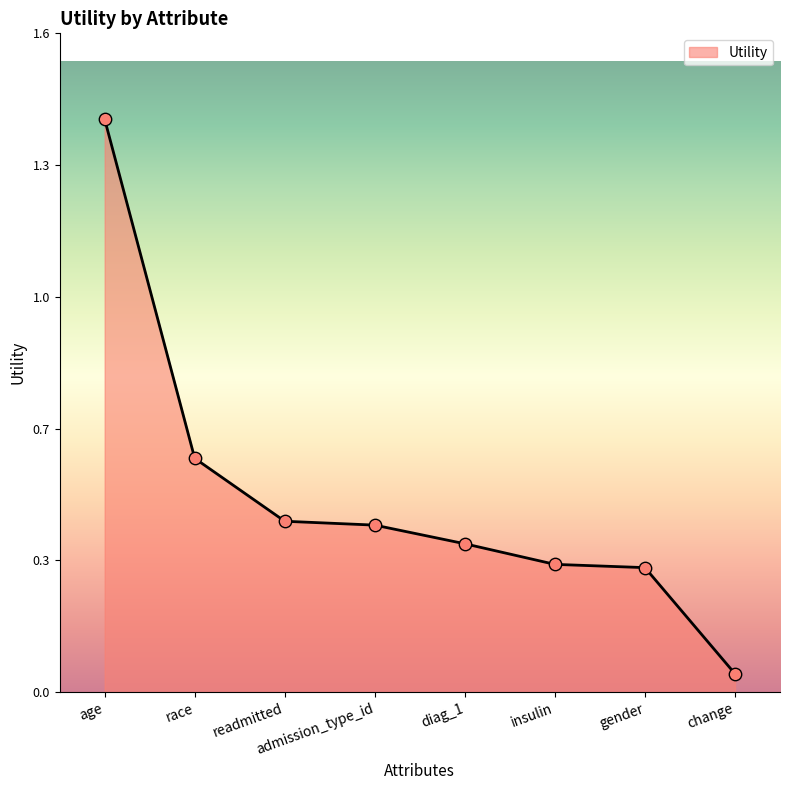

What is the change in value from age to admission_type_id?

-1.0